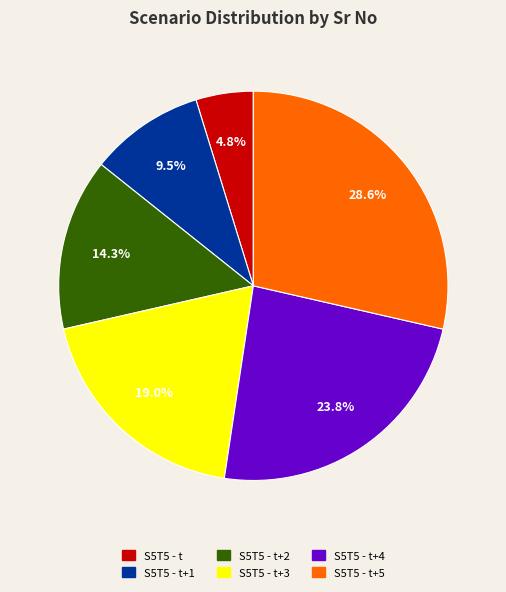

Count the number of slices in the pie.

6